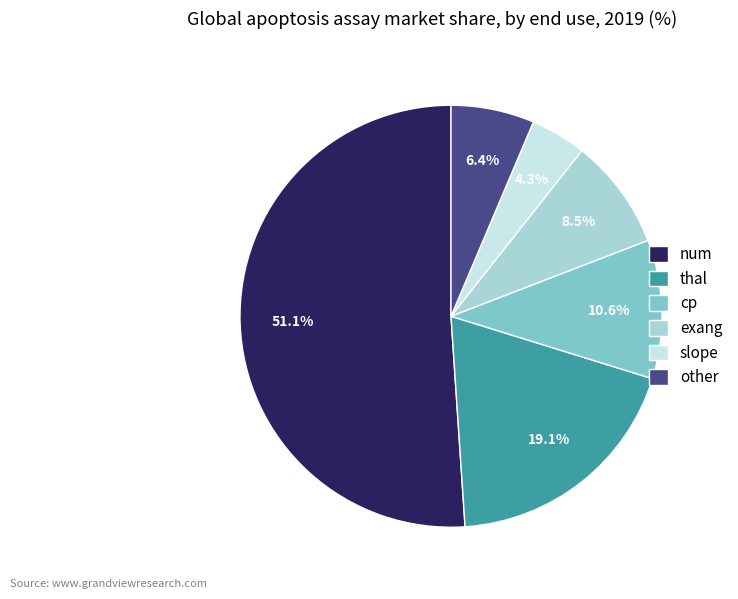

Count the number of slices in the pie.

6